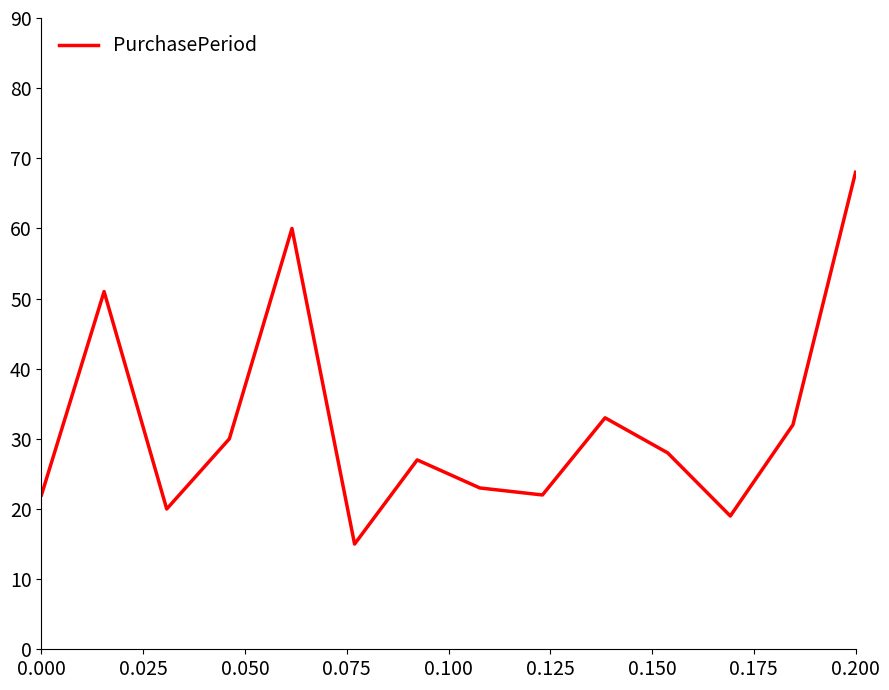

What is the difference between the maximum and minimum values?

53